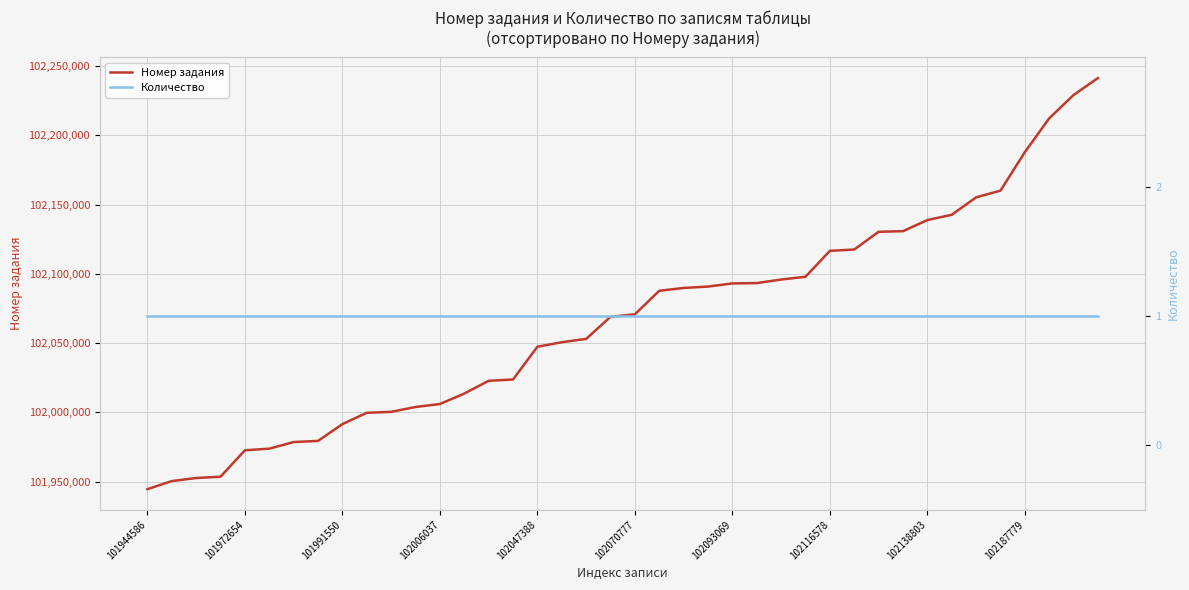

Reading left to right, what are all the values shown in this chart?

Номер задания: 101944586	101950437	101952645	101953598	101972654	101973815	101978585	101979423	101991550	101999711	102000382	102003900	102006037	102013595	102022792	102023745	102047388	102050622	102053020	102068992	102070777	102087753	102089795	102090797	102093069	102093309	102095871	102097858	102116578	102117531	102130336	102130747	102138803	102142580	102155163	102160031	102187779	102212195	102229058	102241282
Количество: 1	1	1	1	1	1	1	1	1	1	1	1	1	1	1	1	1	1	1	1	1	1	1	1	1	1	1	1	1	1	1	1	1	1	1	1	1	1	1	1